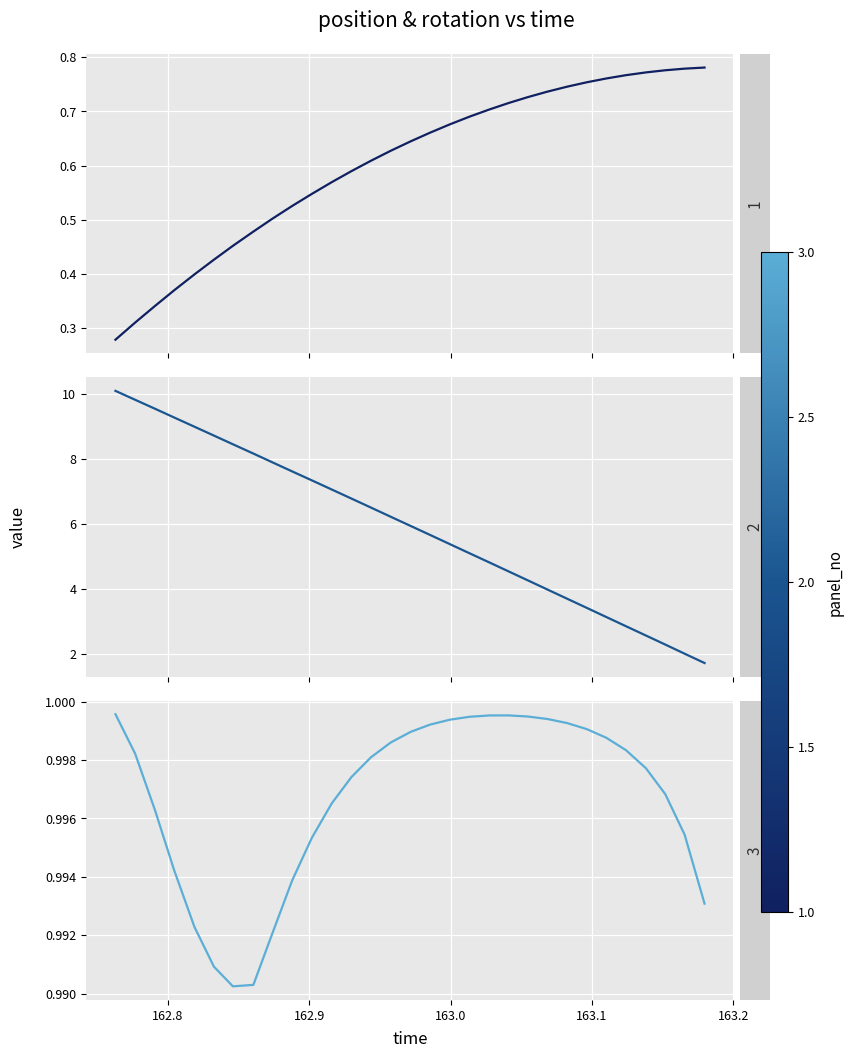

What is the label of the 15th point from the right?

16